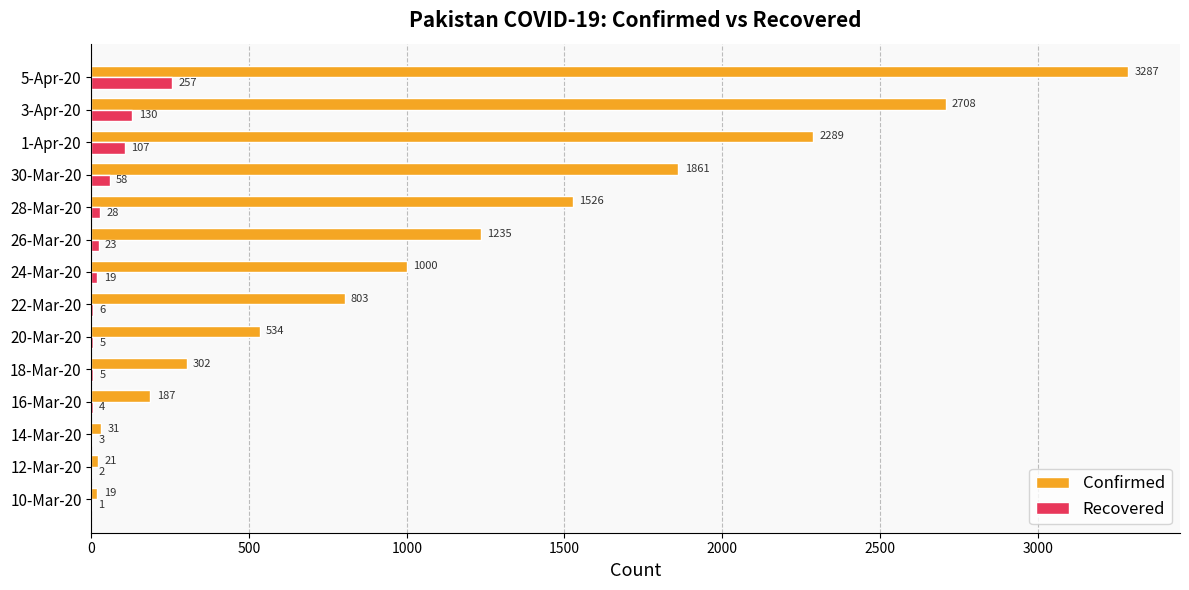

Which series has the largest total across all categories?

Confirmed